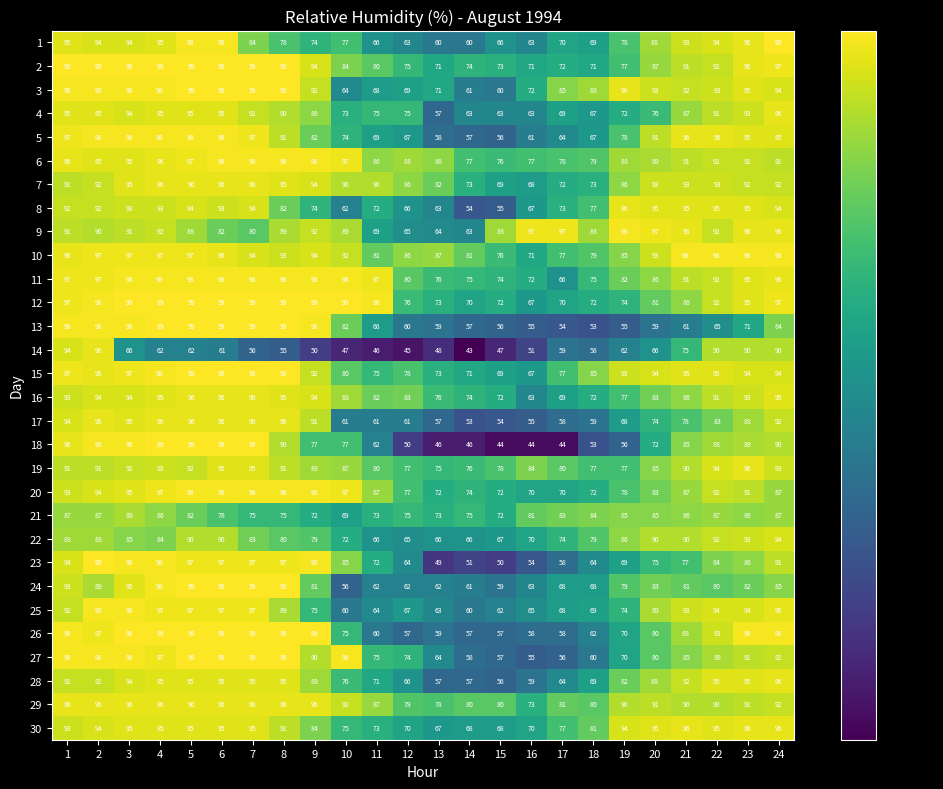

The 9 series shows 64 at 13. True or false?

True